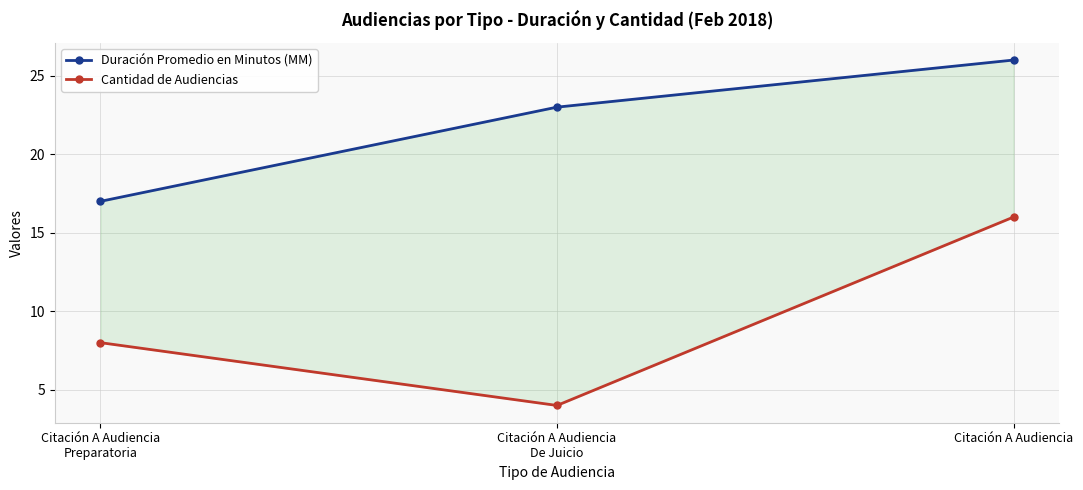

The Duración Promedio en Minutos (MM) series shows 30 at Citación A Audiencia
Preparatoria. True or false?

False